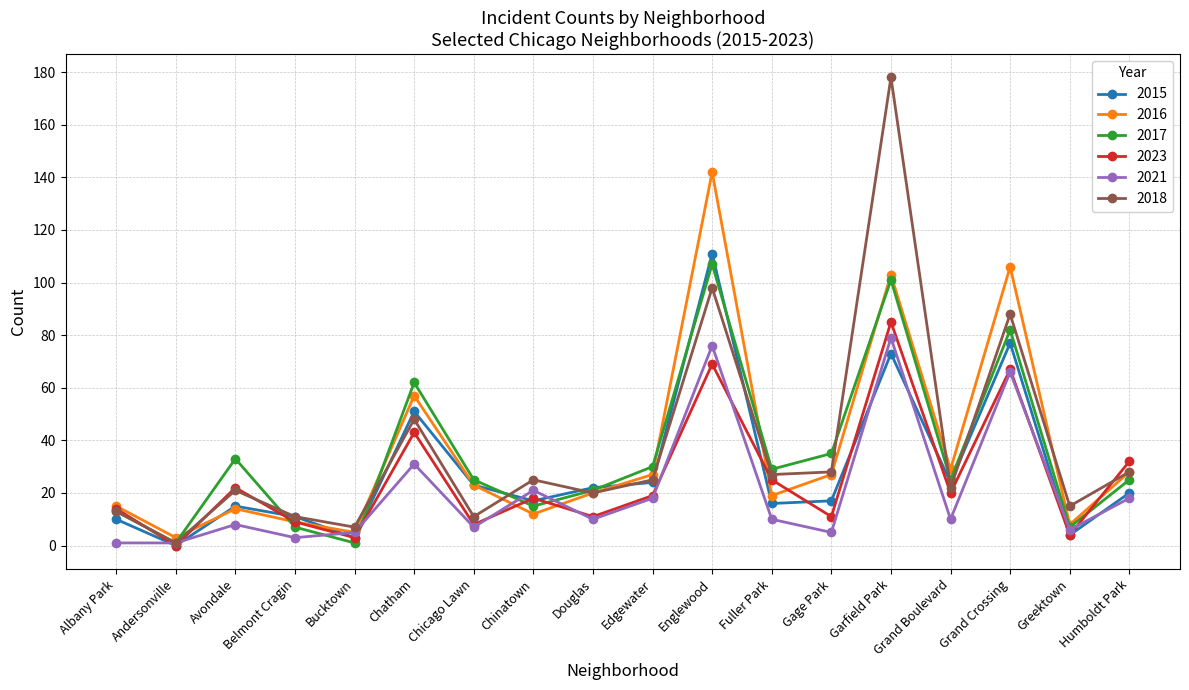

The value of 2016 at Englewood is 35. True or false?

False